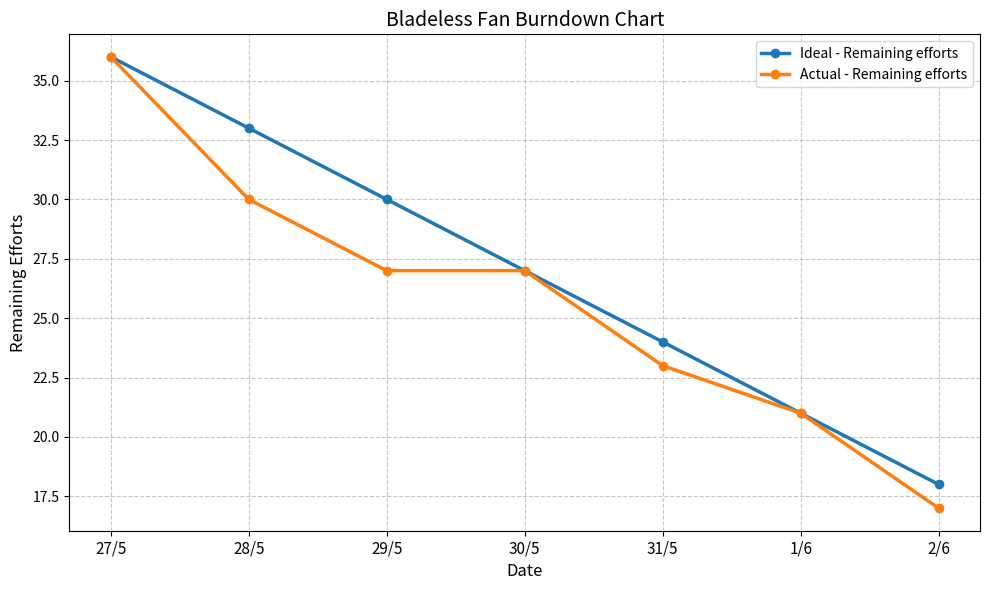

What is the highest value of the Ideal - Remaining efforts series?

36